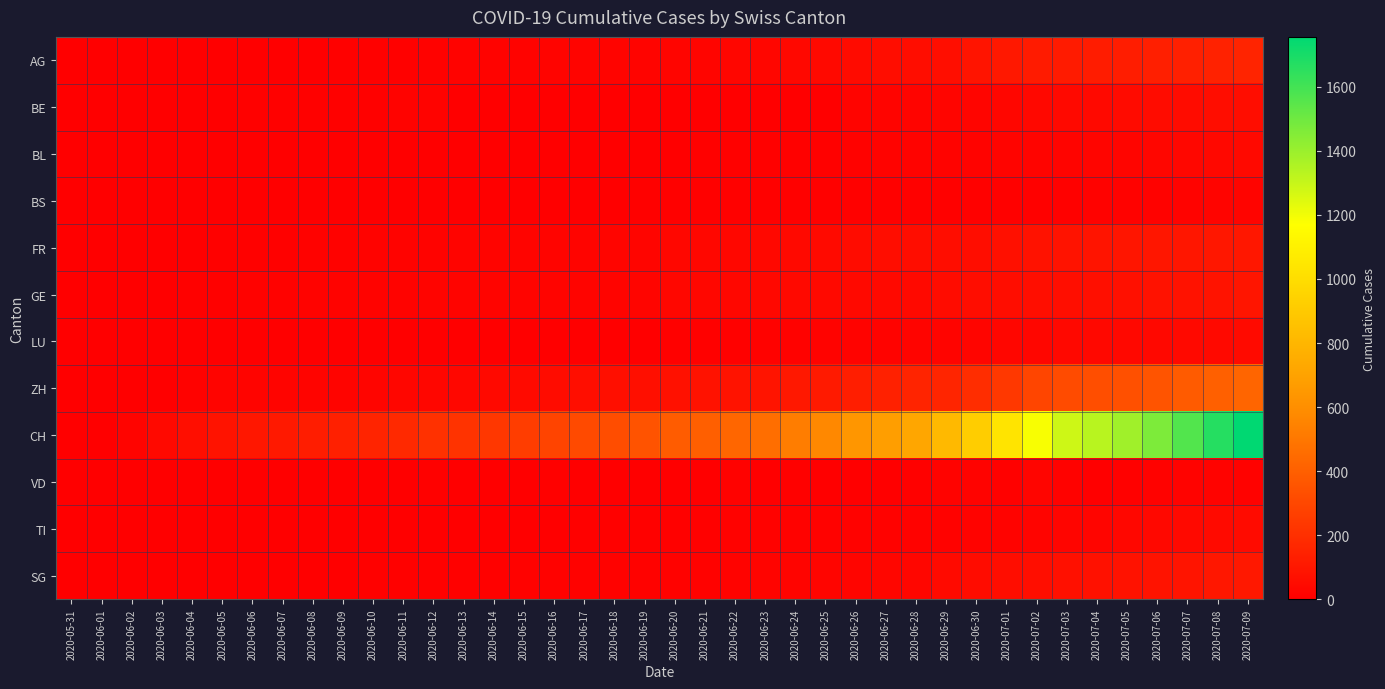

Between 2020-06-05 and 2020-06-15, which series saw the biggest shift?

CH